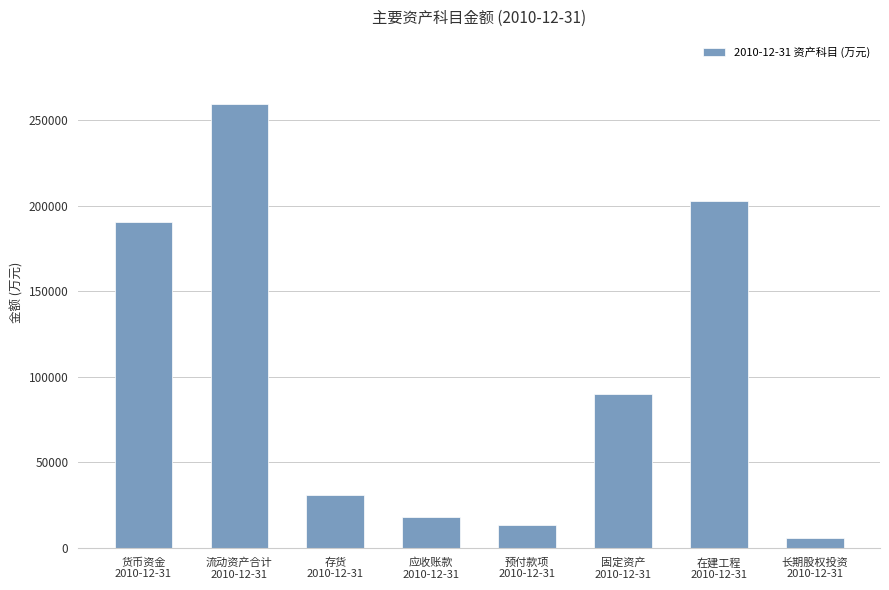

What is the label of the 1st bar from the right?

长期股权投资
2010-12-31